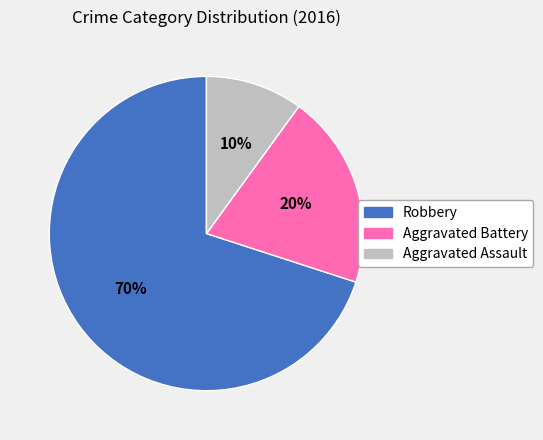

What is the ratio of the value at Aggravated Assault to the value at Aggravated Battery?

0.5